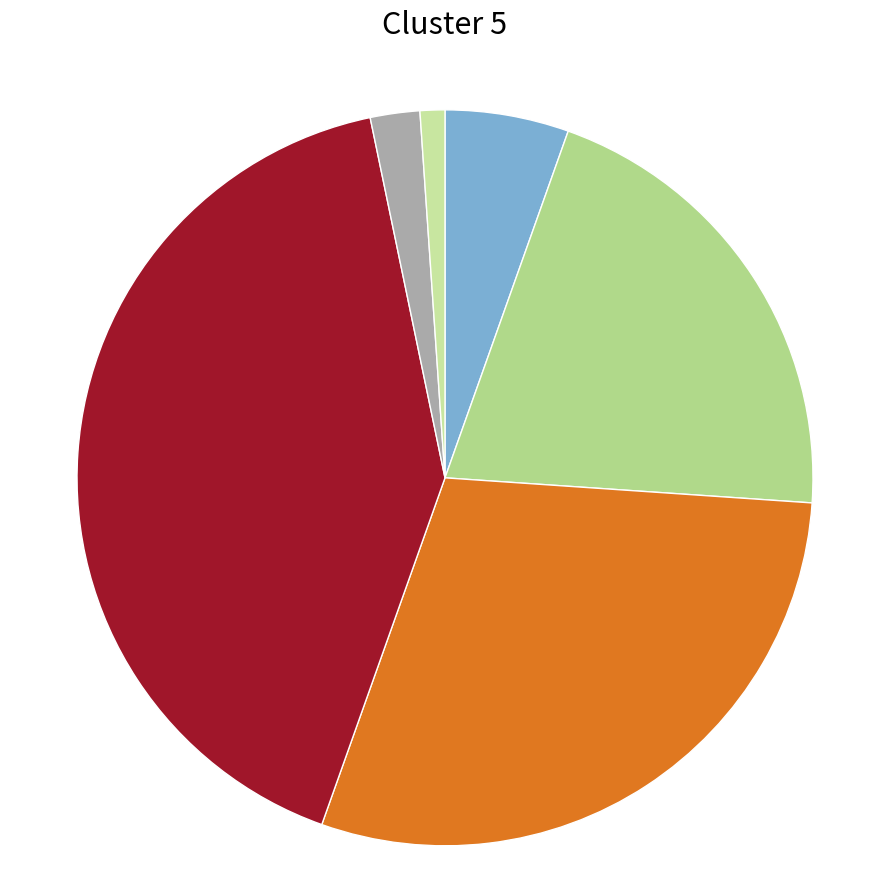

To the nearest percent, what is the average slice percentage?

17%